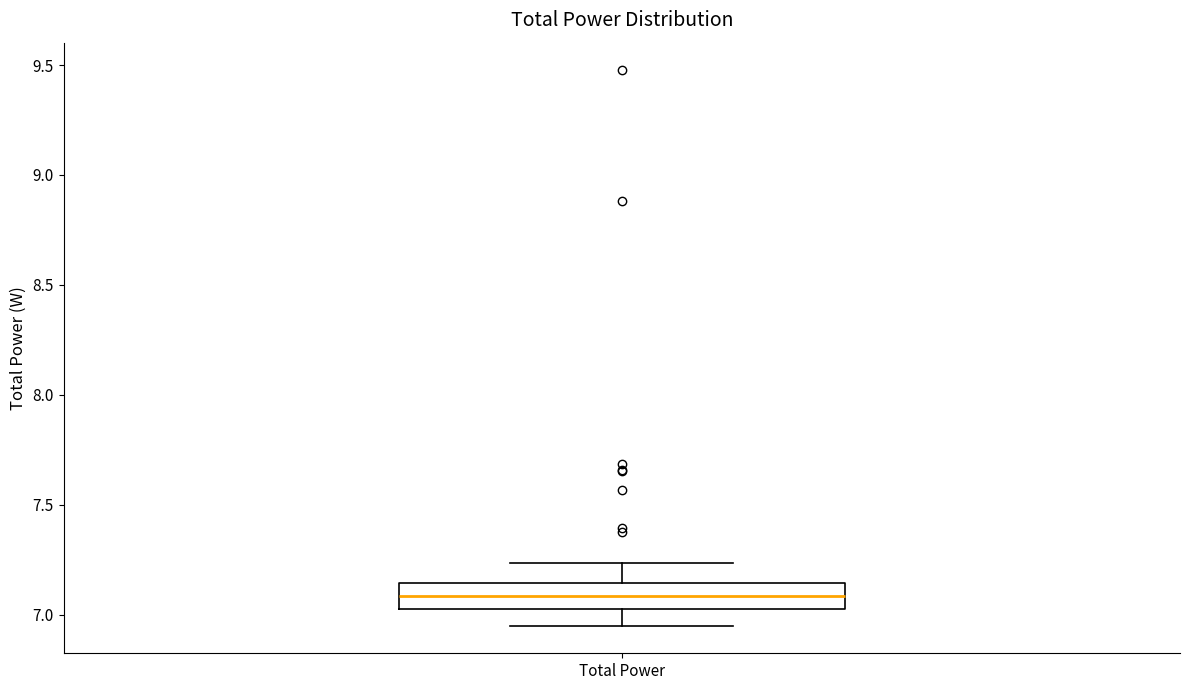

Where does the median line of the box for Total Power sit on the y-axis? The values are not printed on the chart, so give them approximately, as read against the axis.

7.10